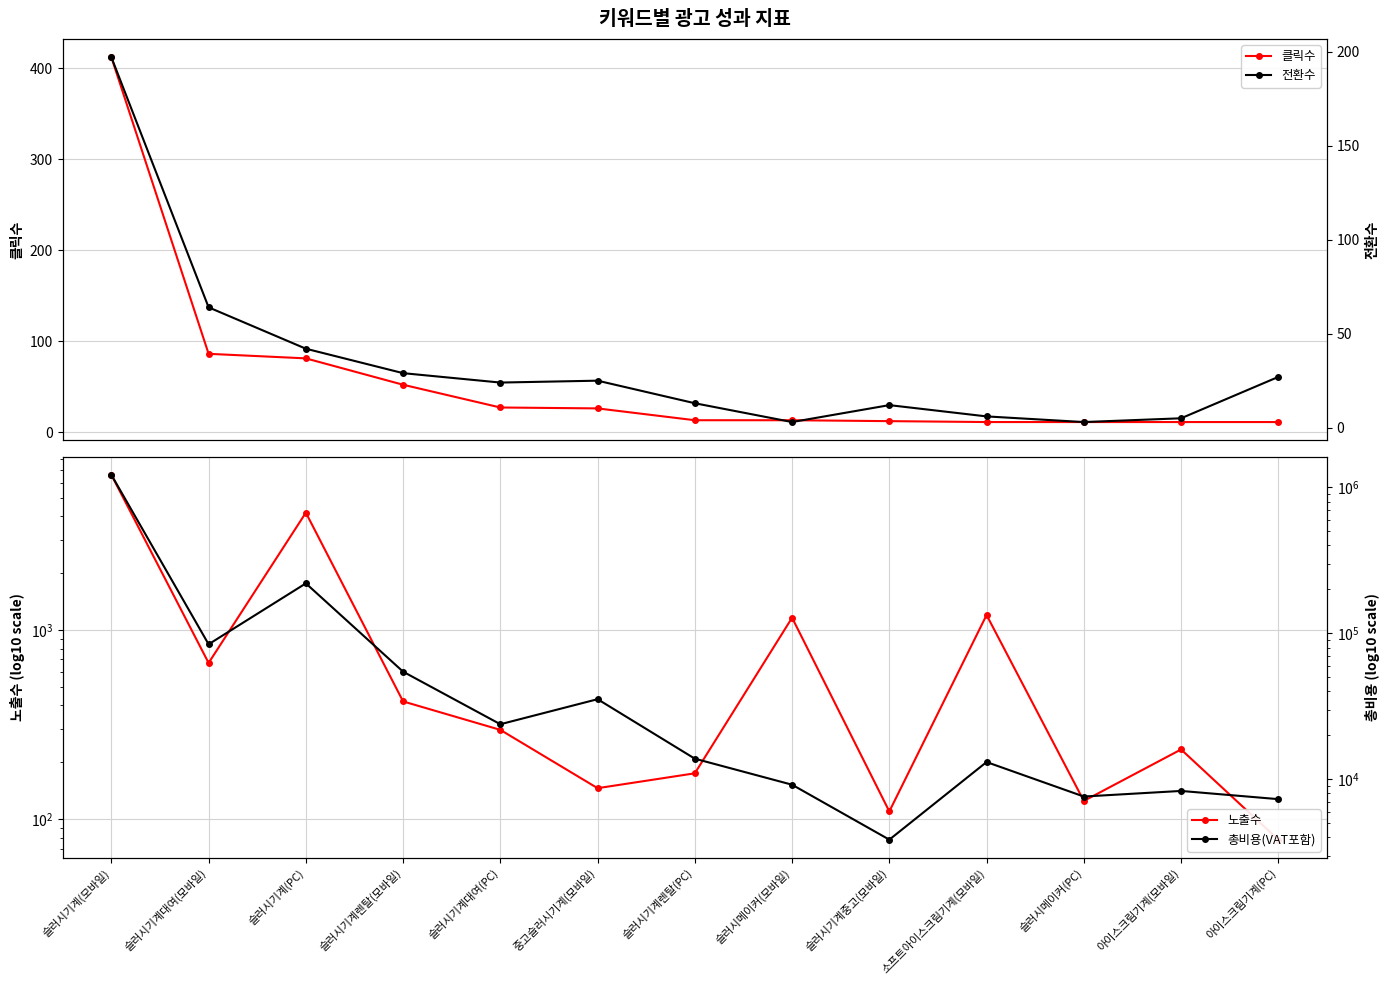

What is the maximum value shown in the chart?

1219207